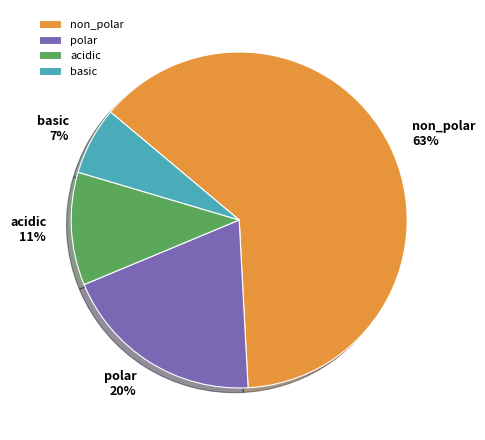

Which slice represents more than half of the pie?

non_polar